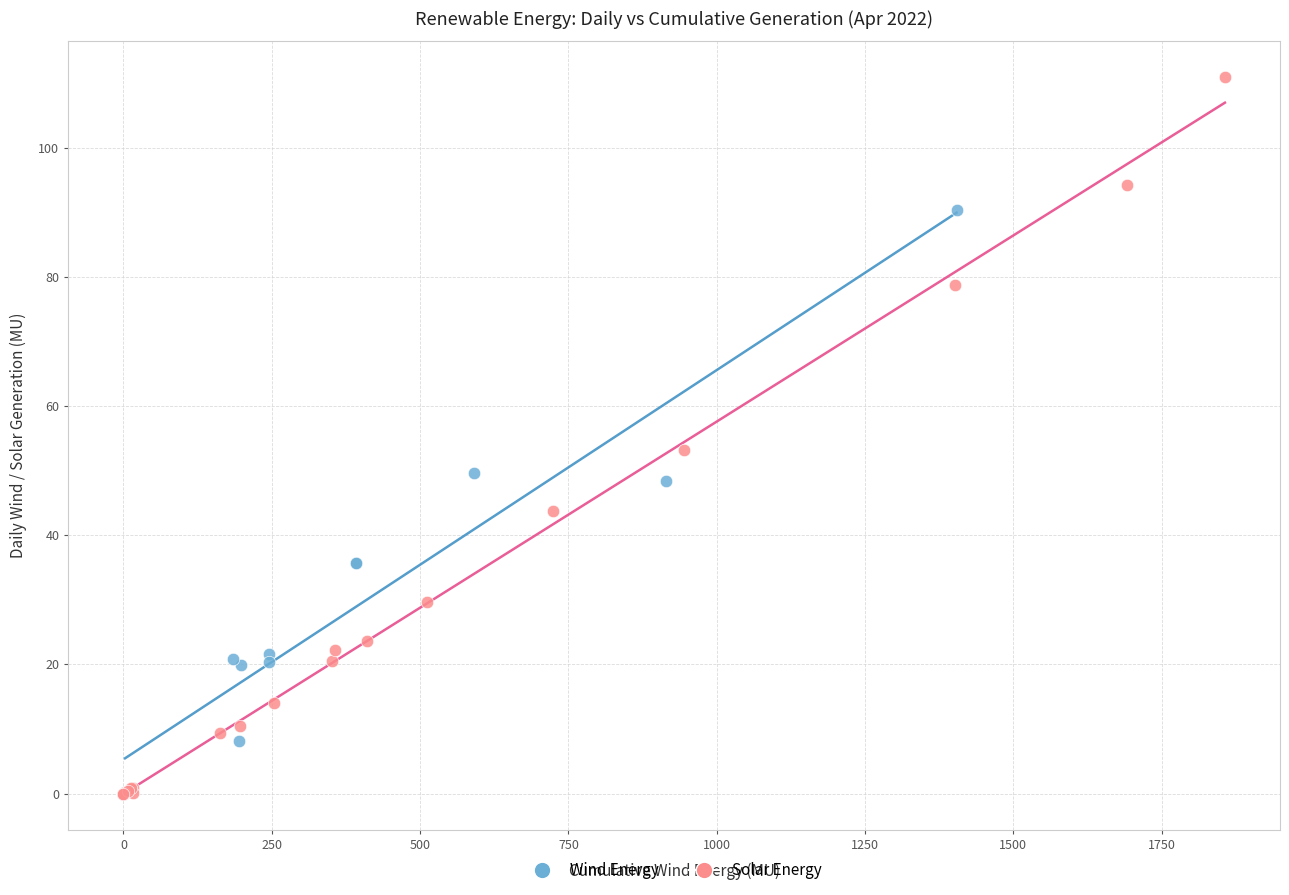

Which series contains the highest Y value?

Solar Energy